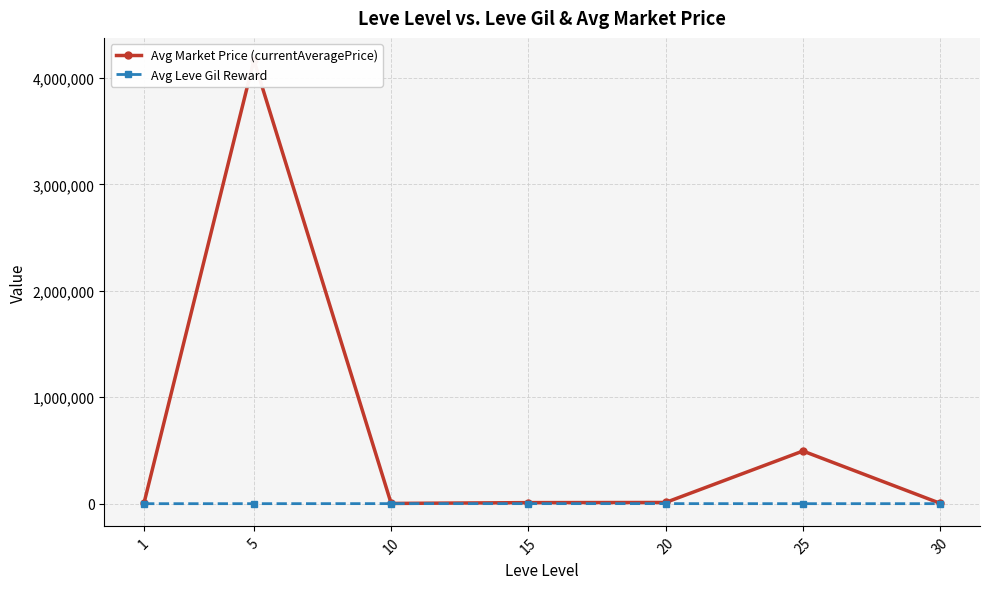

True or false: Avg Leve Gil Reward and Avg Market Price (currentAveragePrice) cross at least once.

False